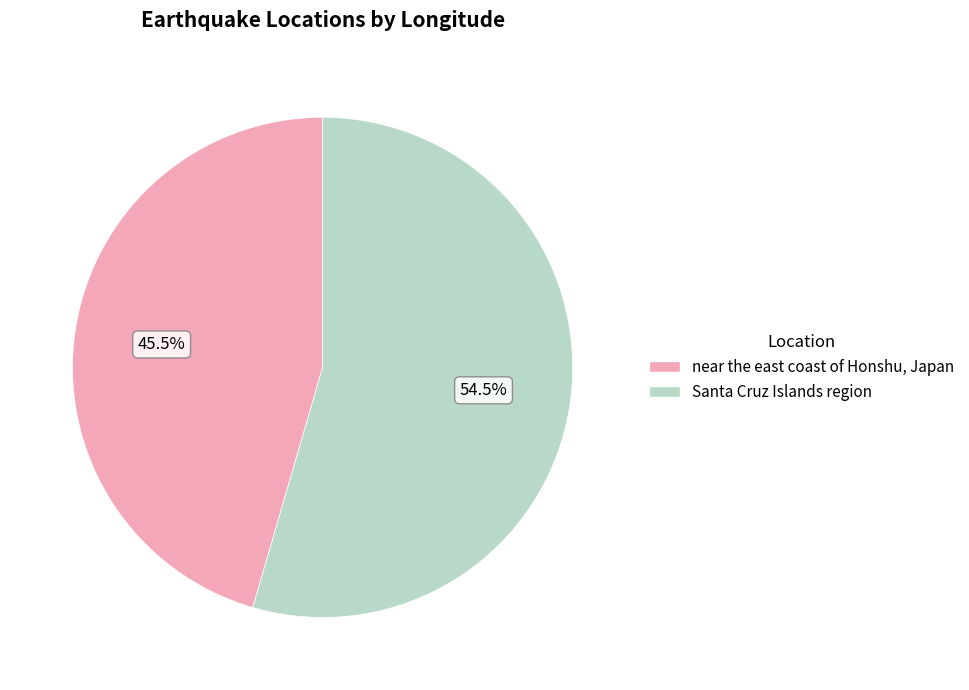

Is near the east coast of Honshu, Japan the majority of the pie?

No